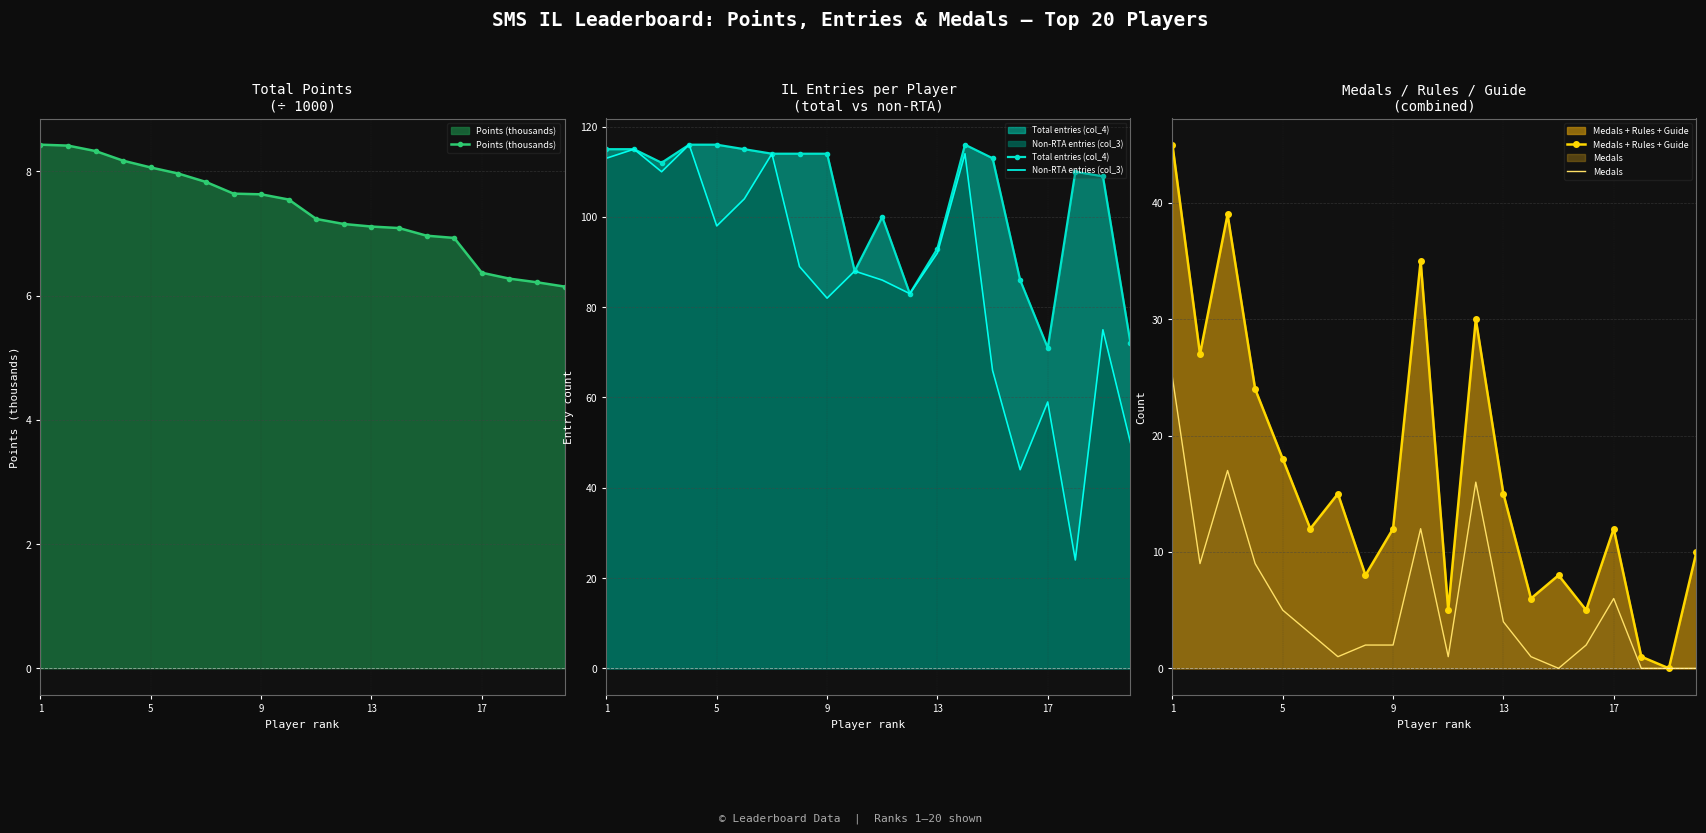

At how many categories does at least one series exceed 31?

20